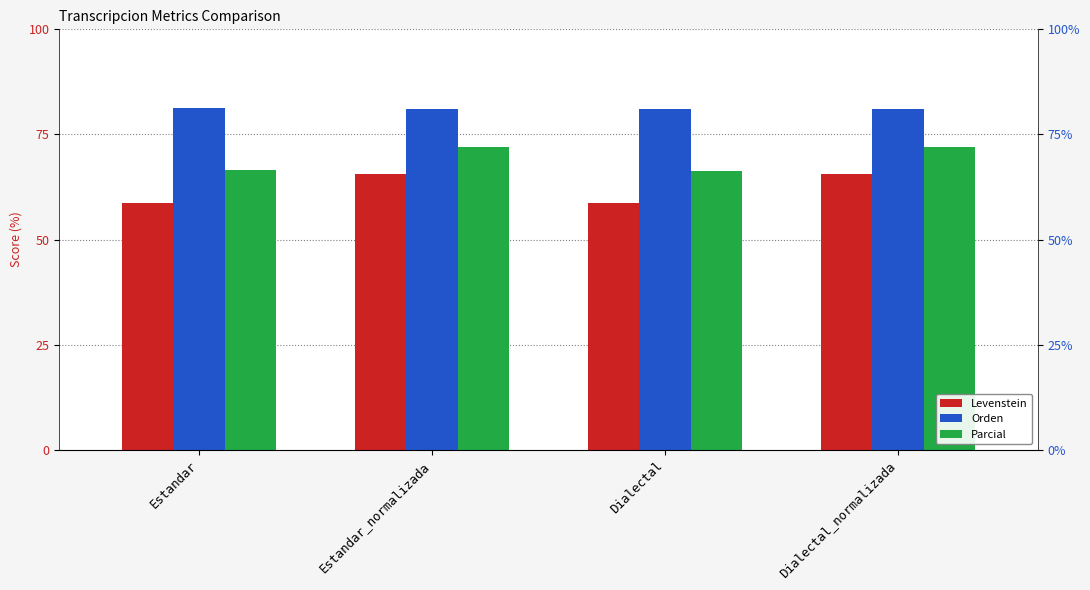

At which category is the sum across all series the highest?

Dialectal_normalizada